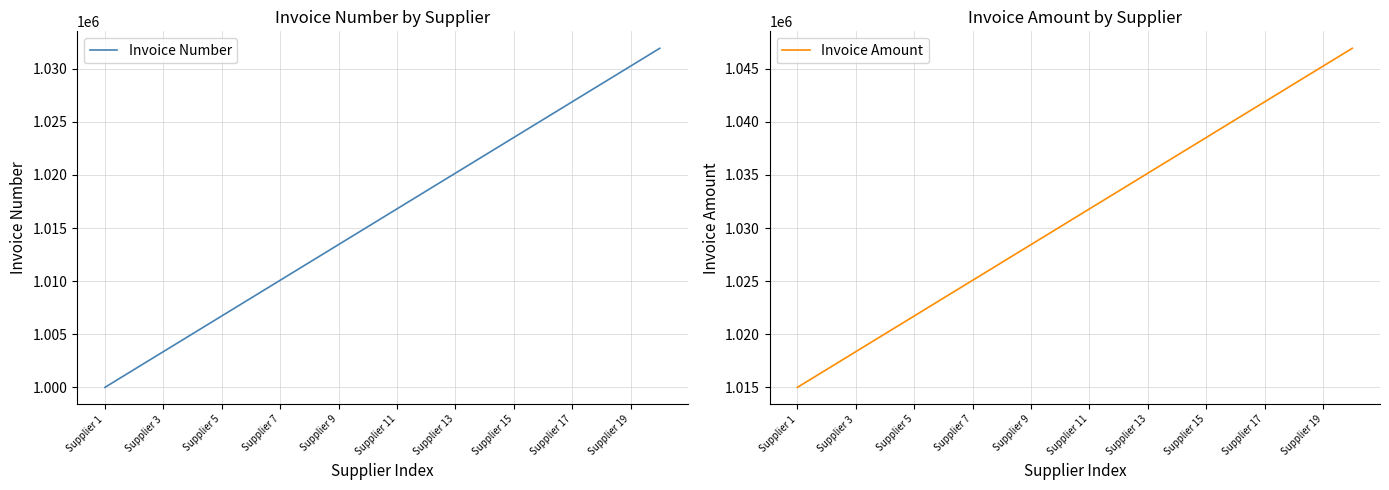

What is the total value across all series at 19?

2078840